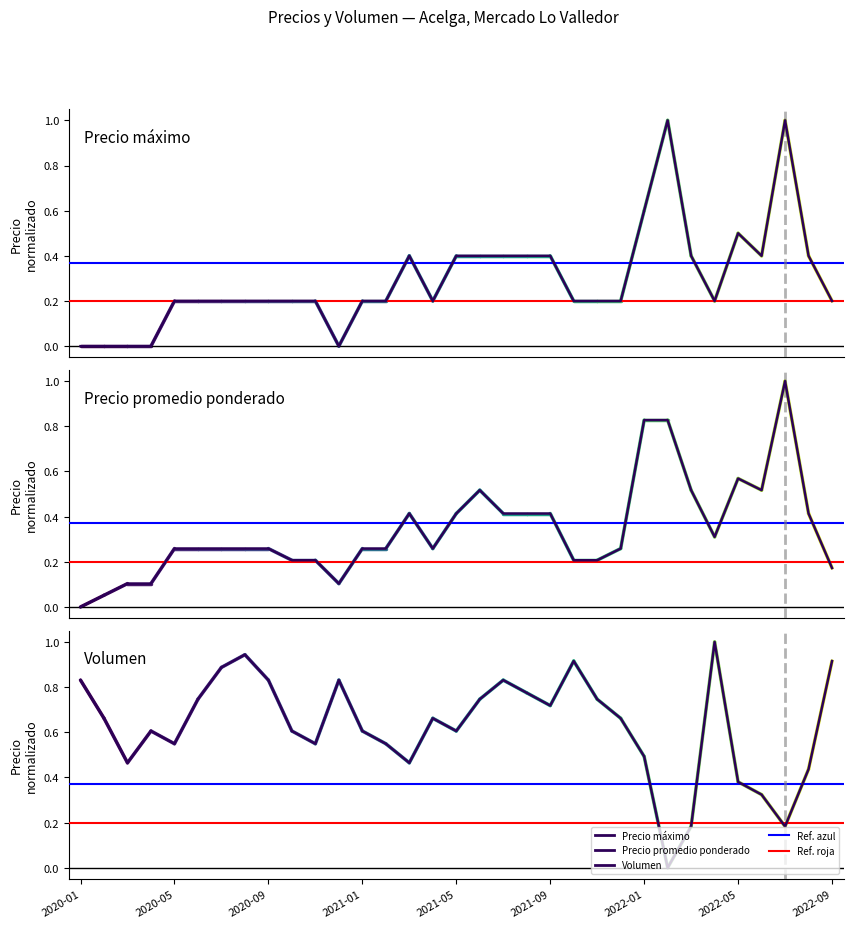

How many times do Precio promedio ponderado and Precio máximo cross each other?

3